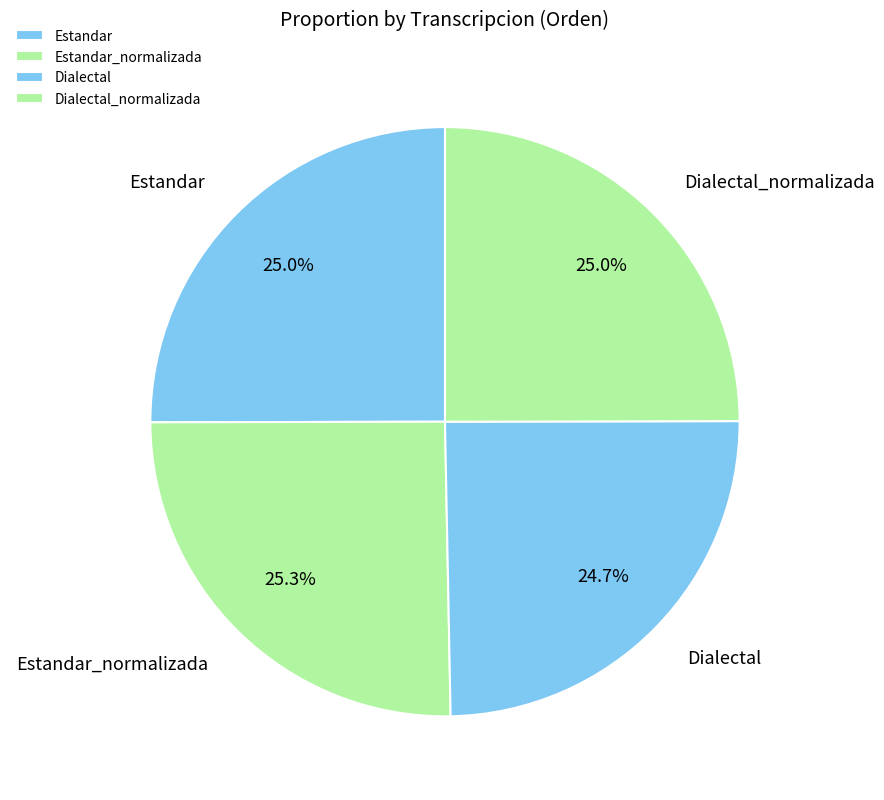

To the nearest percent, what percentage of the pie is Dialectal_normalizada?

25%